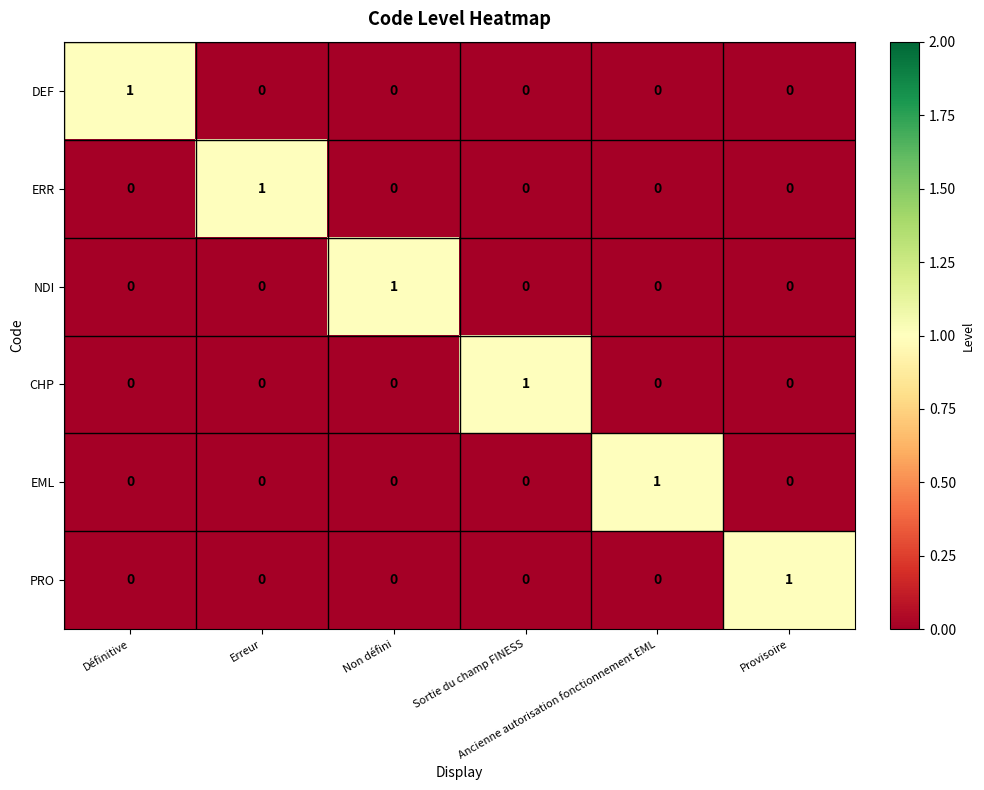

Count the PRO values in the range 0 to 1.

6